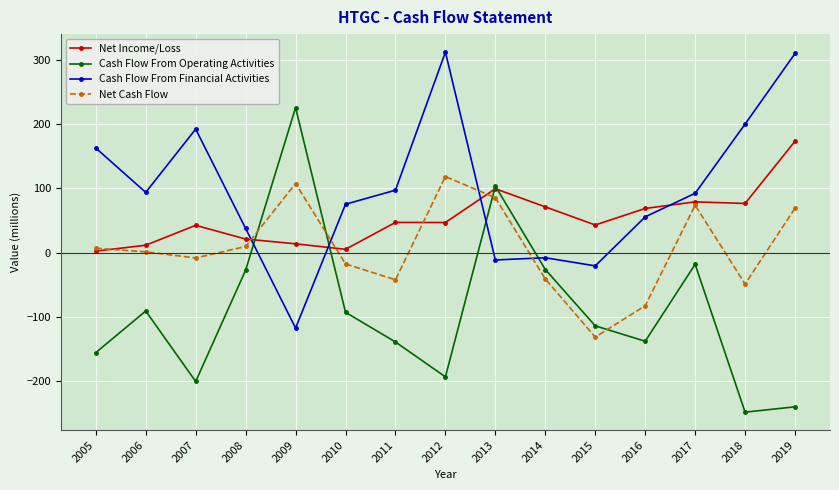

True or false: Cash Flow From Operating Activities and Net Cash Flow cross at least once.

True